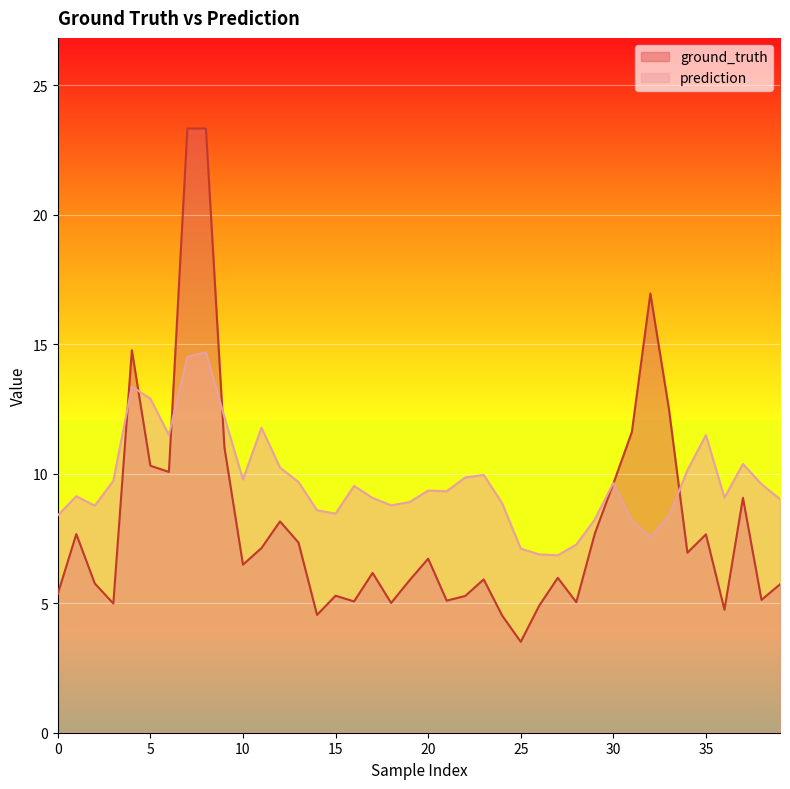

What are all the series names shown in the legend?

ground_truth, prediction